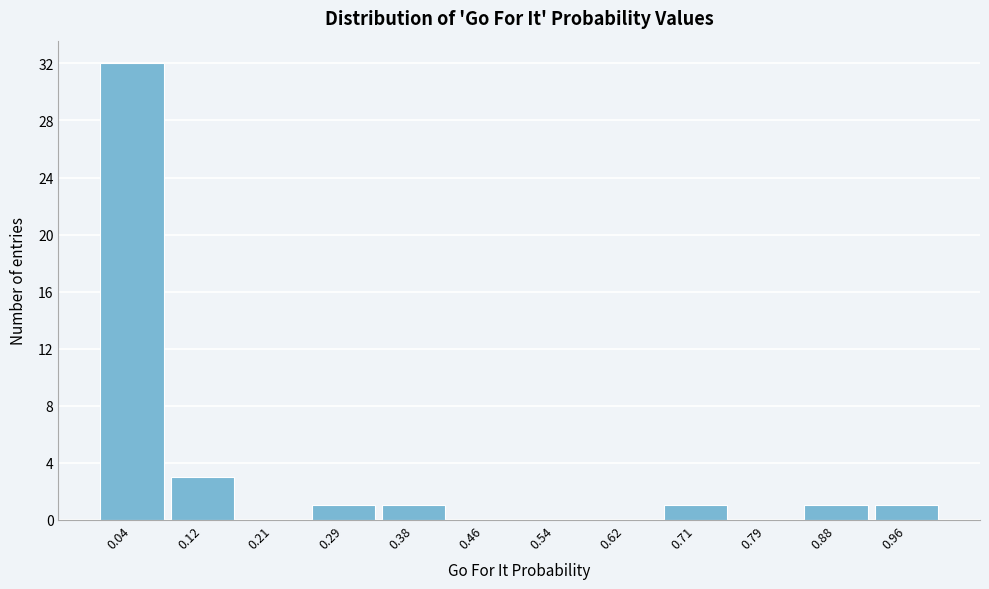

Reading left to right, list every bar in this chart as the range it spans on the x-axis followed by its height. Neither the bar edges nor the heights are printed on the chart, so give them approximately, as read against the axes.

0.00 to 0.08: 32
0.08 to 0.17: 3
0.17 to 0.25: 0
0.25 to 0.33: 1
0.33 to 0.42: 1
0.42 to 0.50: 0
0.50 to 0.58: 0
0.58 to 0.67: 0
0.67 to 0.75: 1
0.75 to 0.83: 0
0.83 to 0.92: 1
0.92 to 1.00: 1